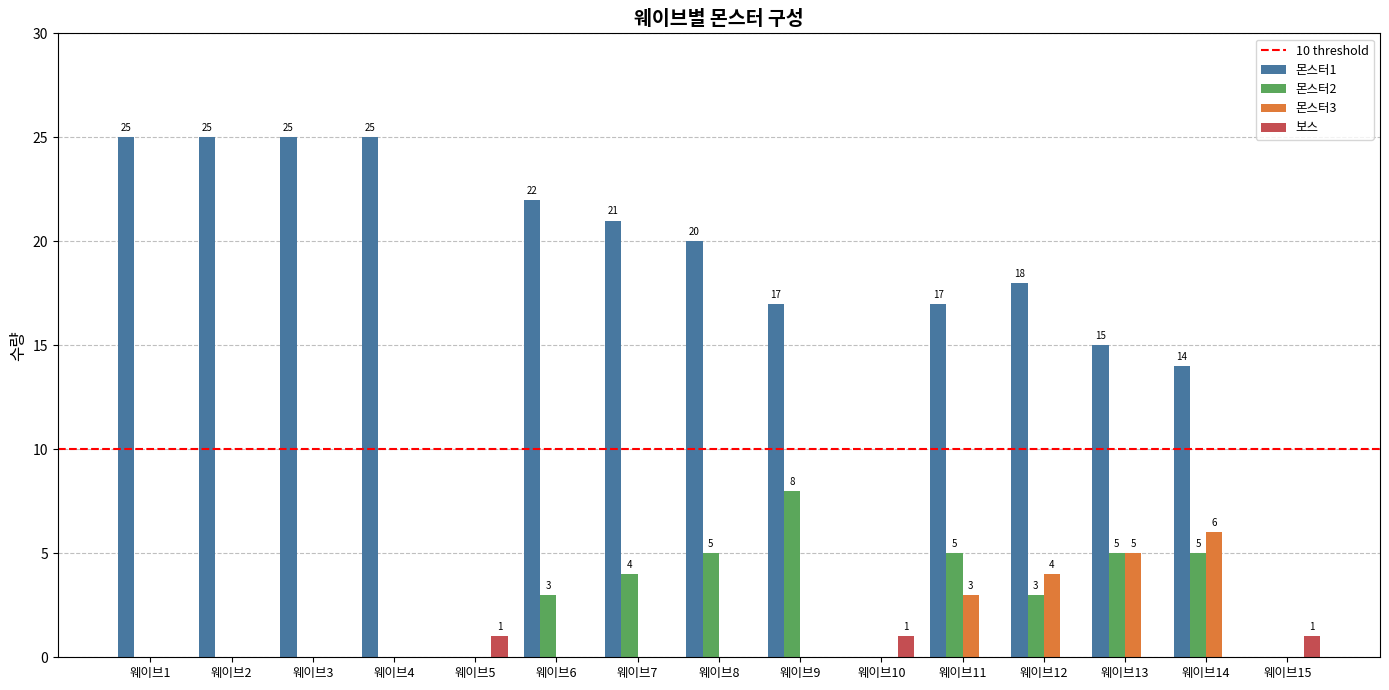

Count the number of categories in the chart.

15